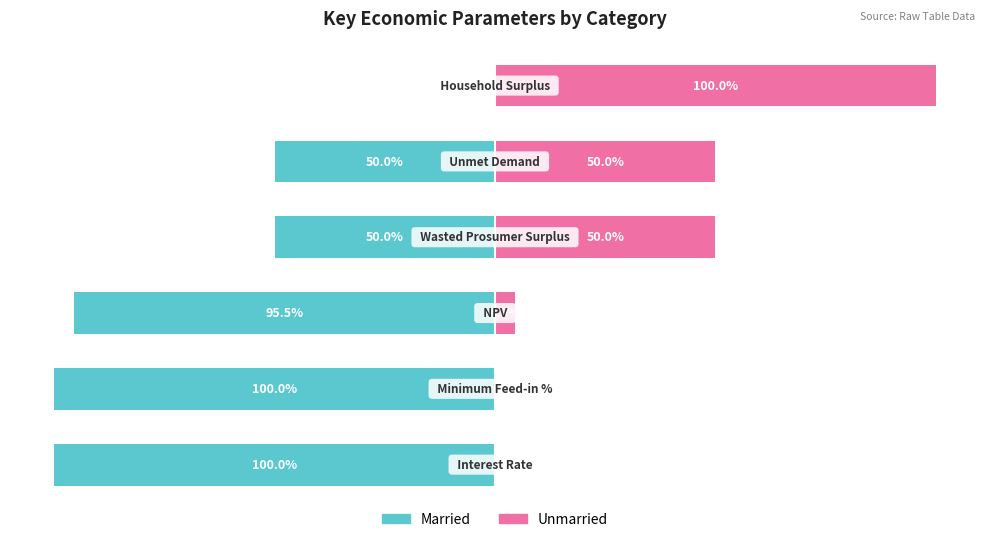

What is the sum of the Married values at −50 and 0?

-50.0